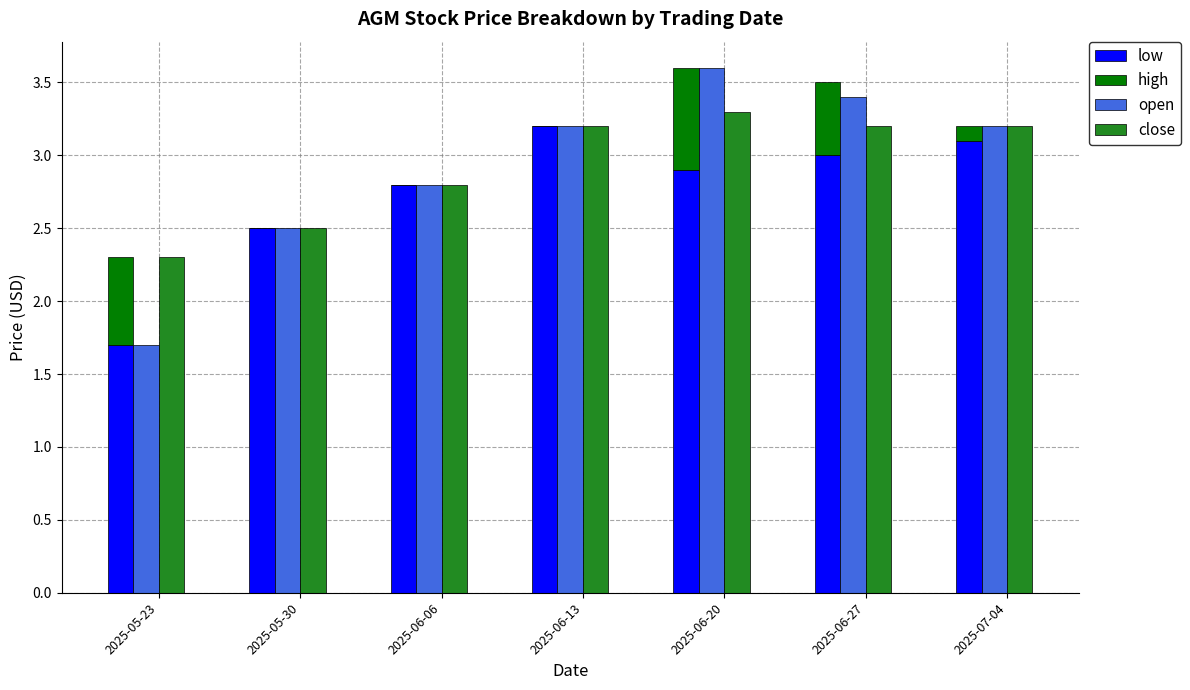

What is the label of the 7th bar from the left?

2025-07-04